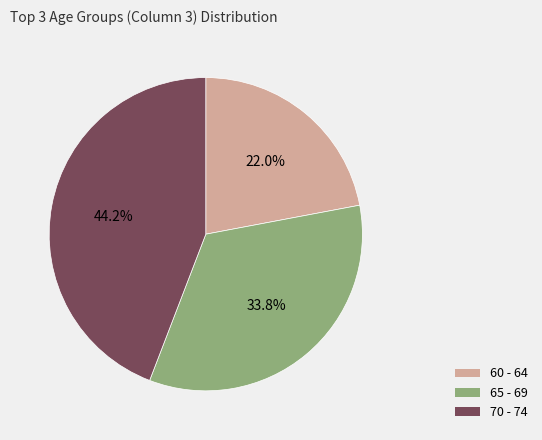

How many slices are in this pie chart?

3